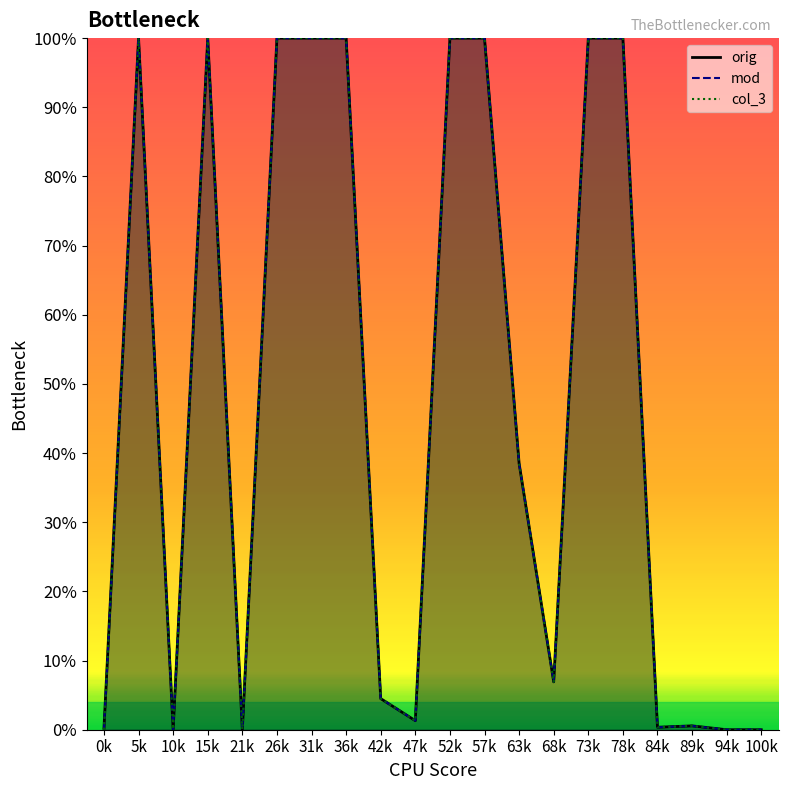

In orig, how many points are lower than both neighbors (excluding endpoints)?

5